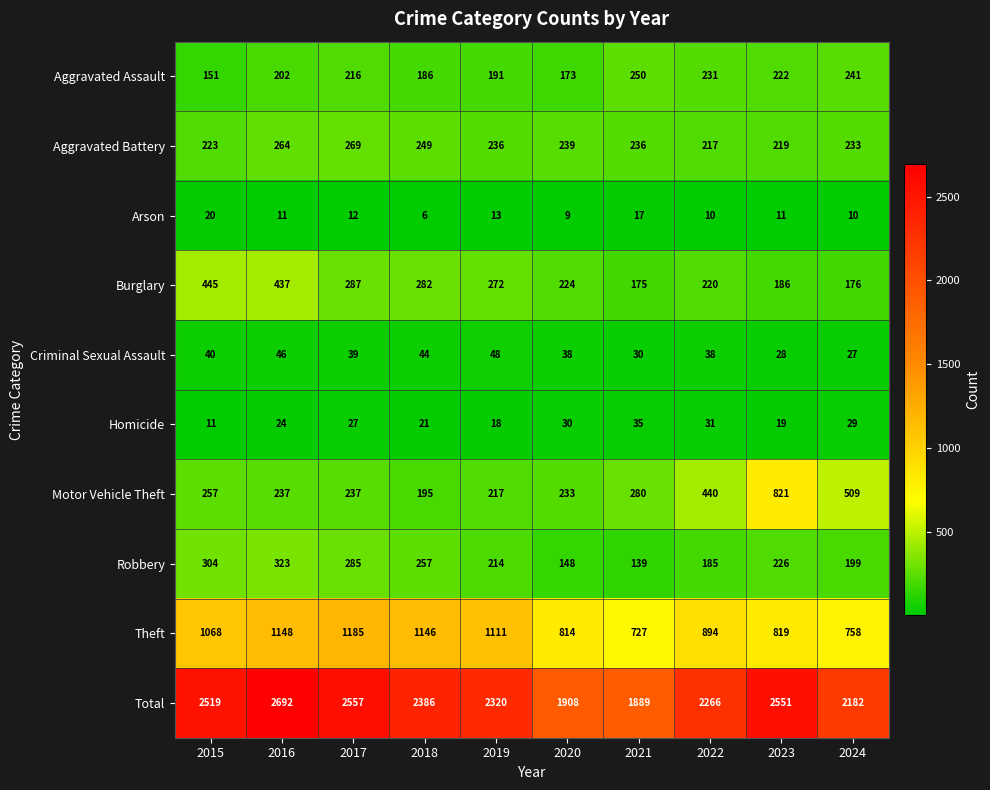

Which series has the largest range (max minus min)?

Total